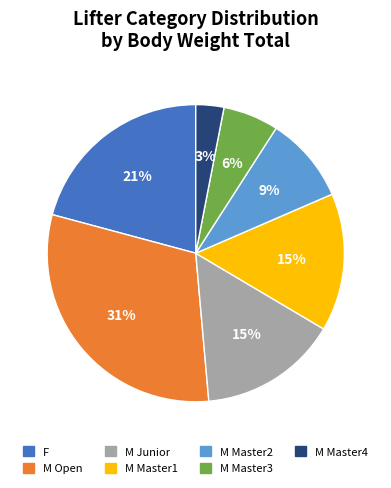

To the nearest percent, what is the difference between the largest and smallest slice percentages?

28%